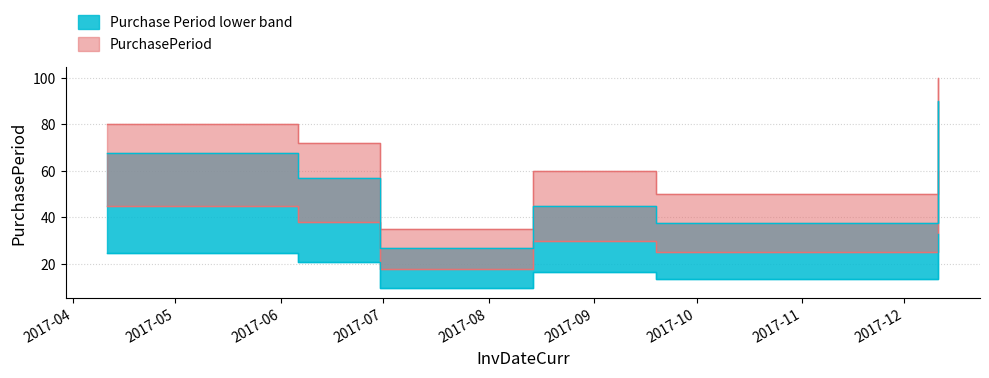

How many data points are above 72?

2